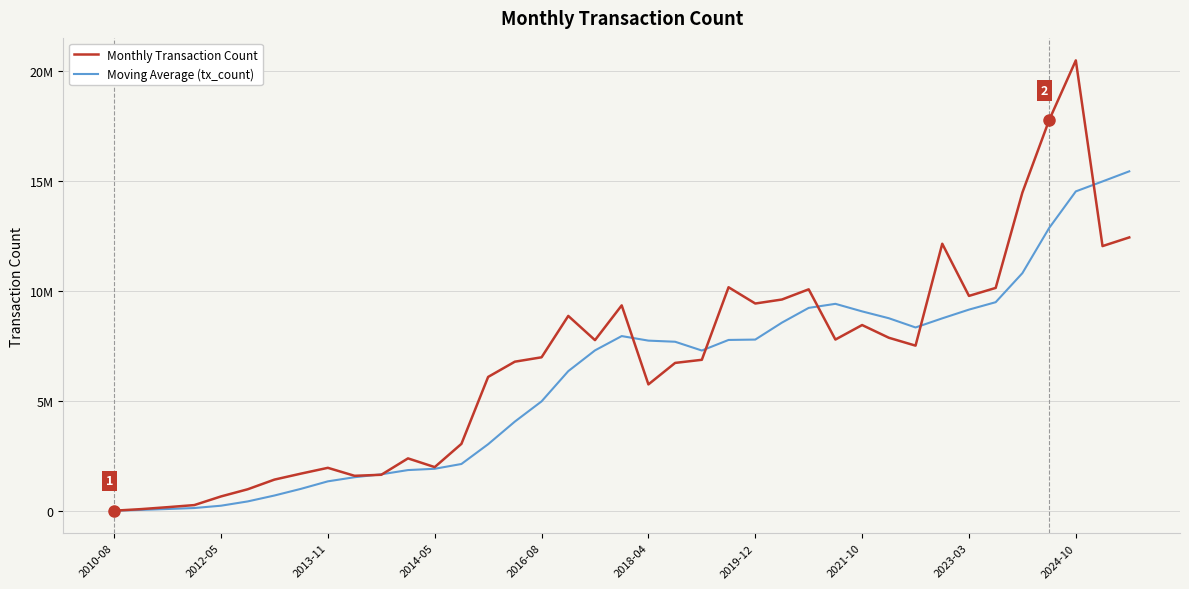

What are all the series names shown in the legend?

Monthly Transaction Count, Moving Average (tx_count)